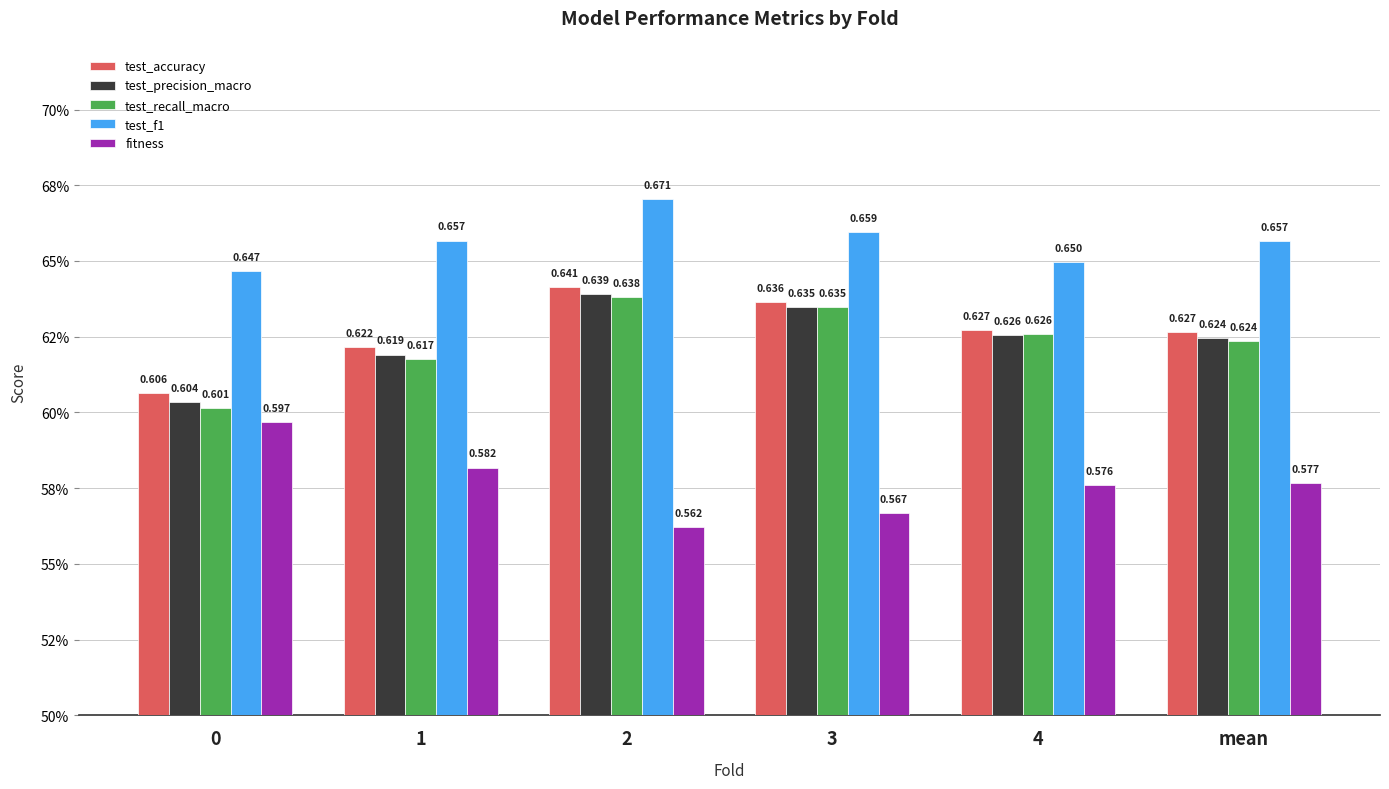

Does the chart contain any negative values?

No